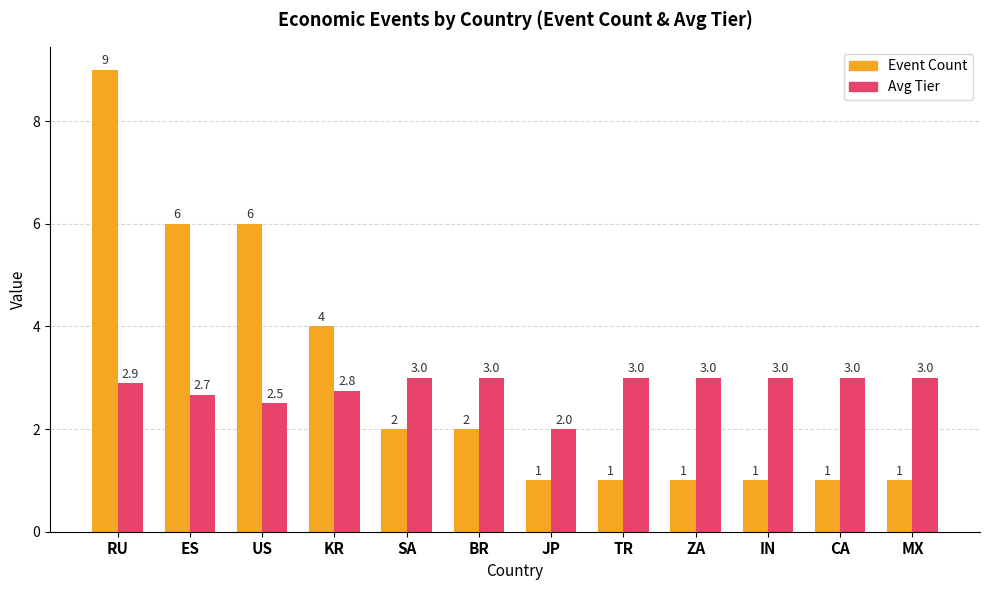

Count the number of categories in the chart.

12